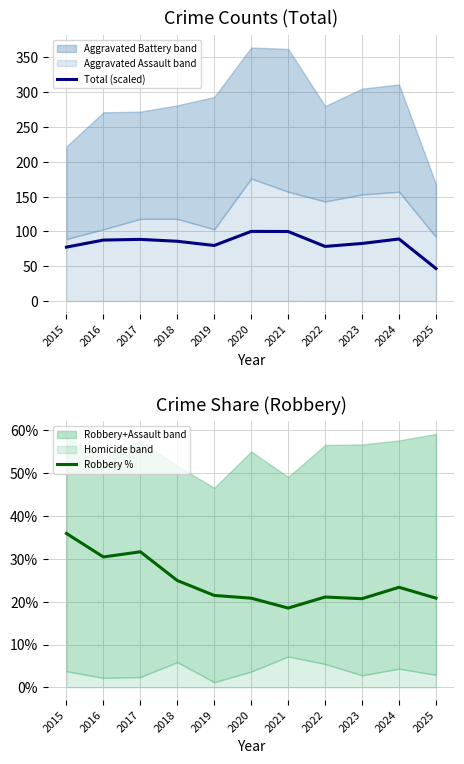

How many categories are shown in the chart?

11